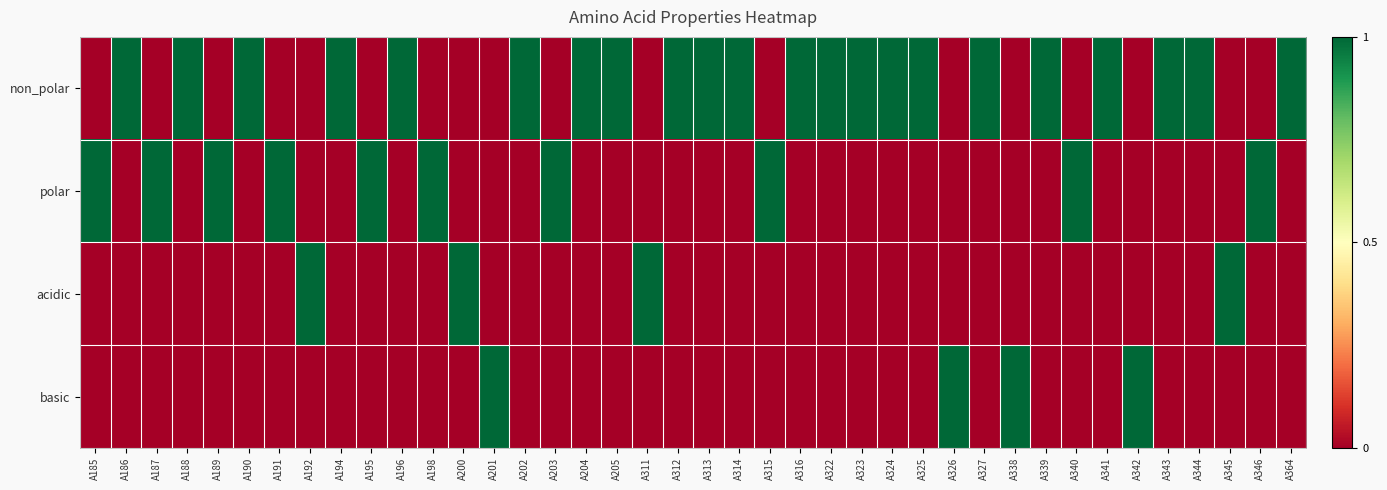

Between A205 and A324, which is larger?

A205